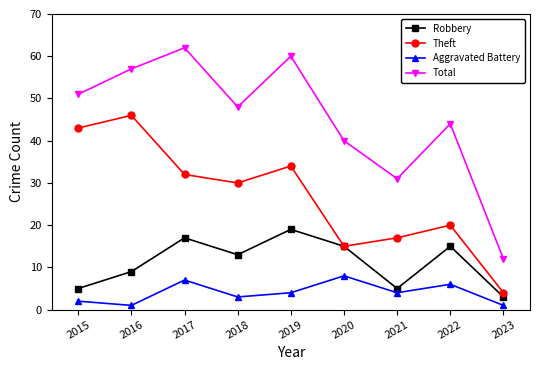

At 2023, list the series in order from largest to smallest.

Total, Theft, Robbery, Aggravated Battery